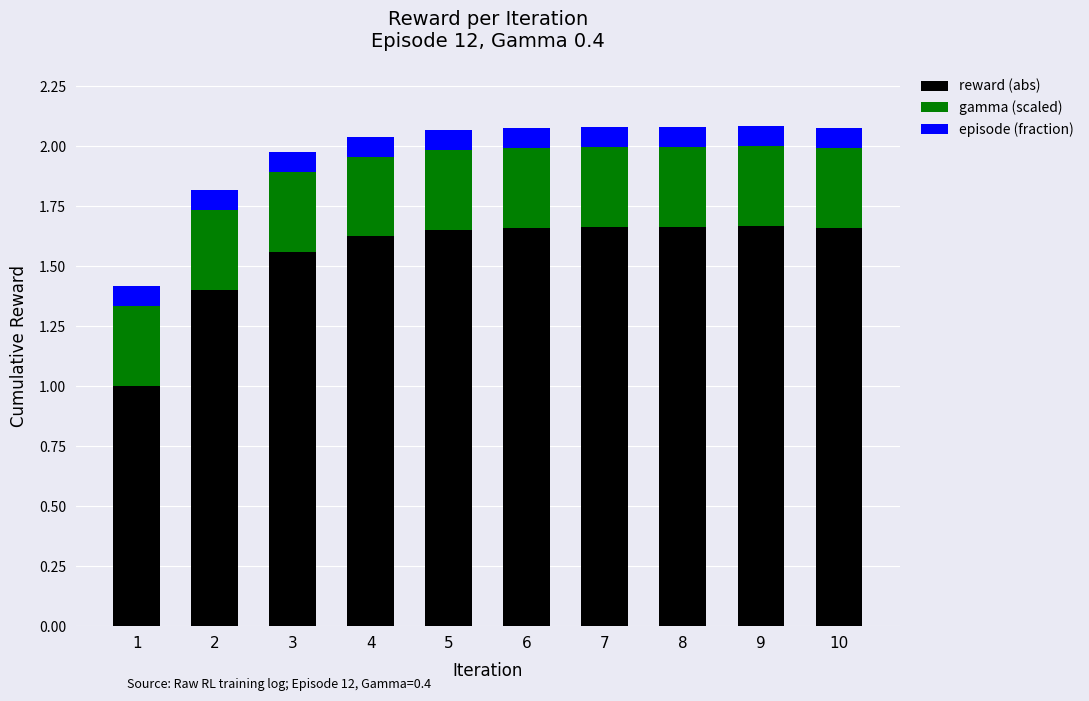

What is the minimum value for reward (abs)?

1.0